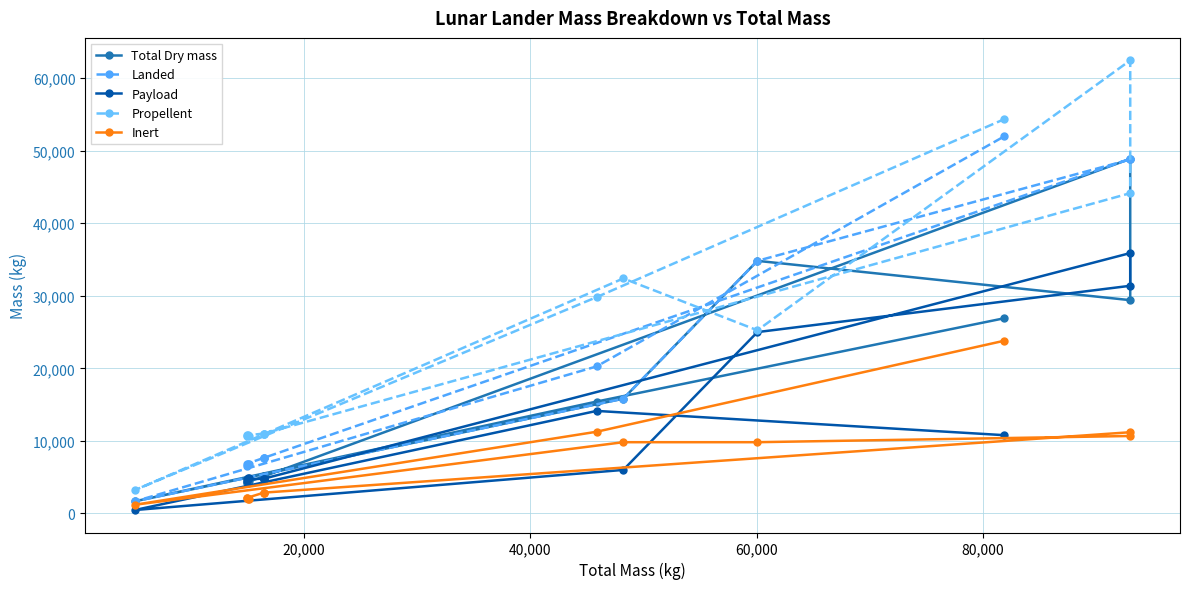

What is the sum of all Total Dry mass values?

205487.7